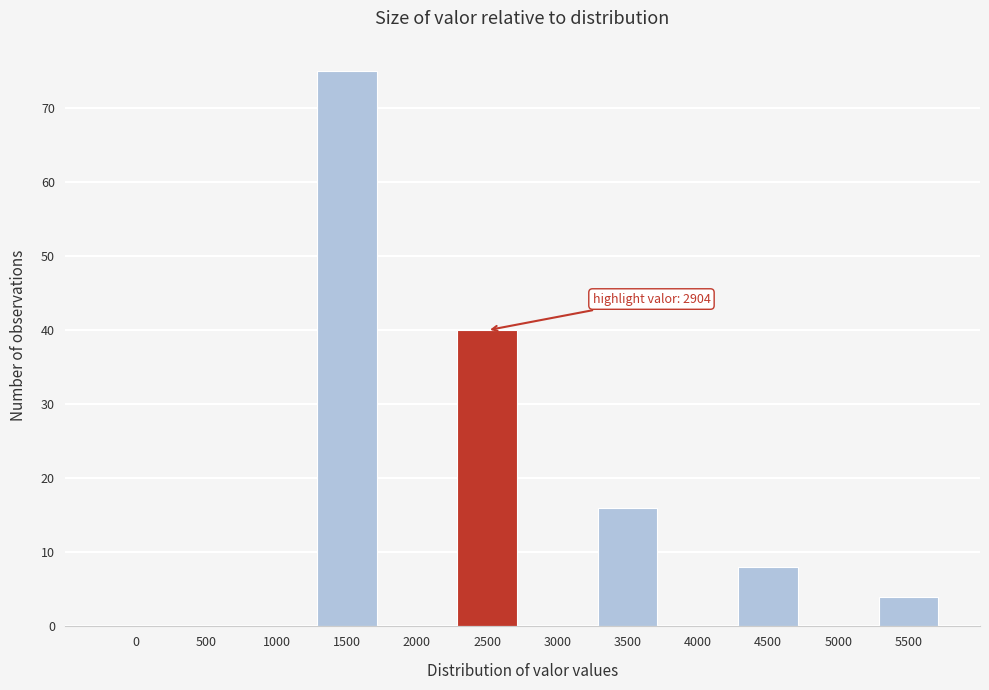

Reading left to right, list all the values displayed in this chart.

0=0	500=0	1000=0	1500=75	2000=0	2500=40	3000=0	3500=16	4000=0	4500=8	5000=0	5500=4